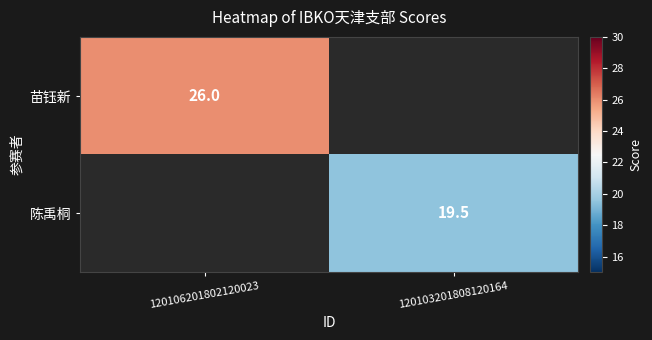

The 苗钰新 series shows 26.0 at 120106201802120023. True or false?

True